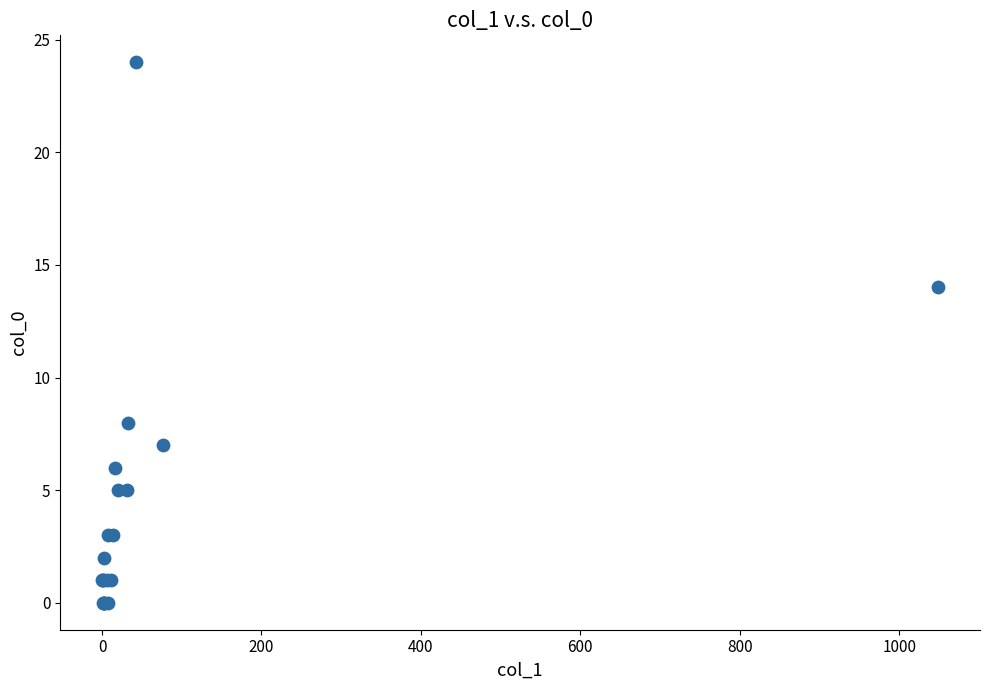

What Y value in the scatter plot is closest to 12?

14